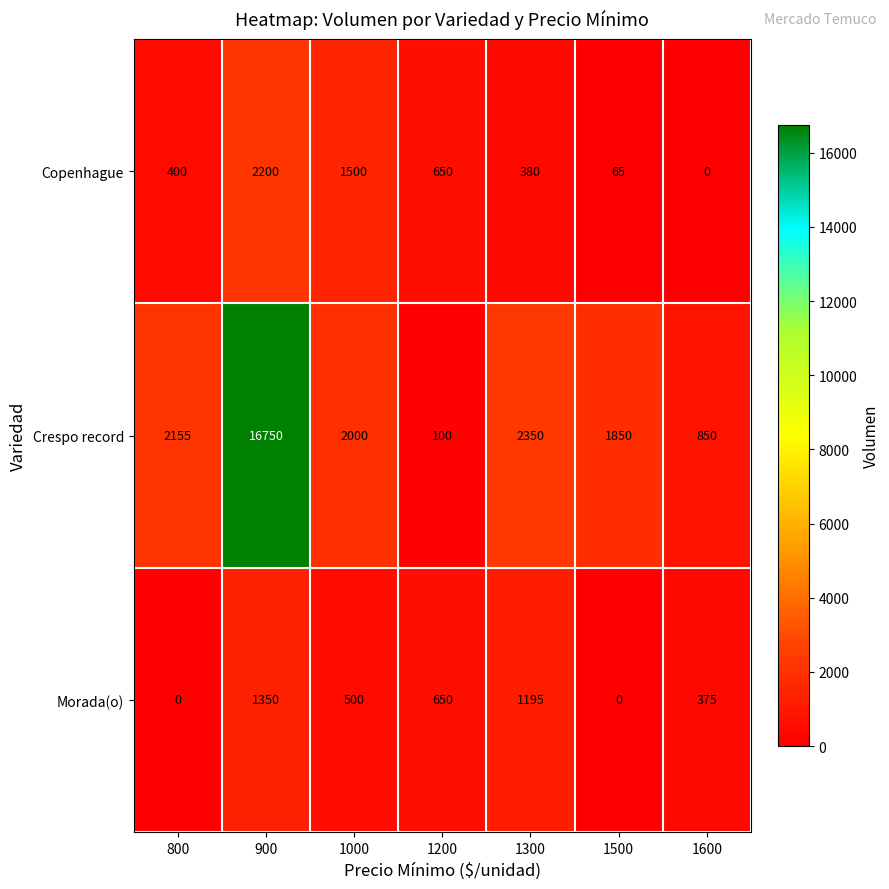

The Copenhague series shows 0 at 1600. True or false?

True